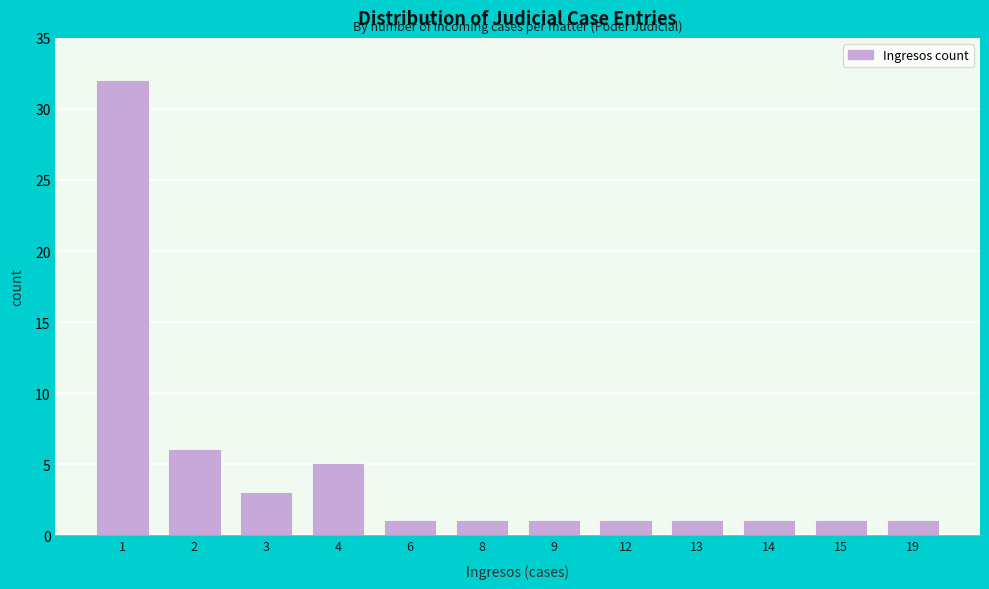

Reading right to left, extract all data points from this chart.

19=1	15=1	14=1	13=1	12=1	9=1	8=1	6=1	4=5	3=3	2=6	1=32